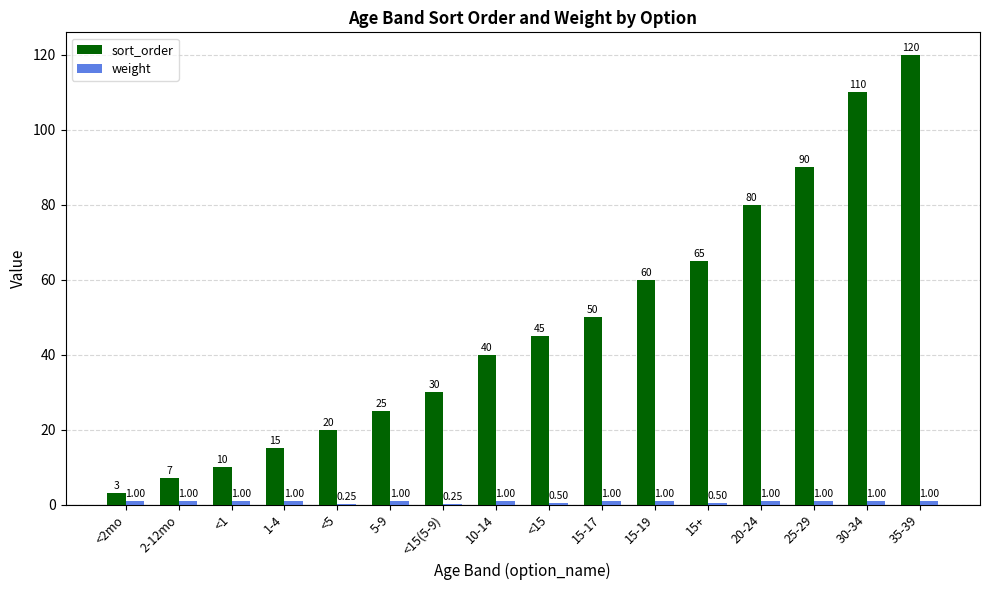

The sort_order series shows 20.0 at <5. True or false?

True